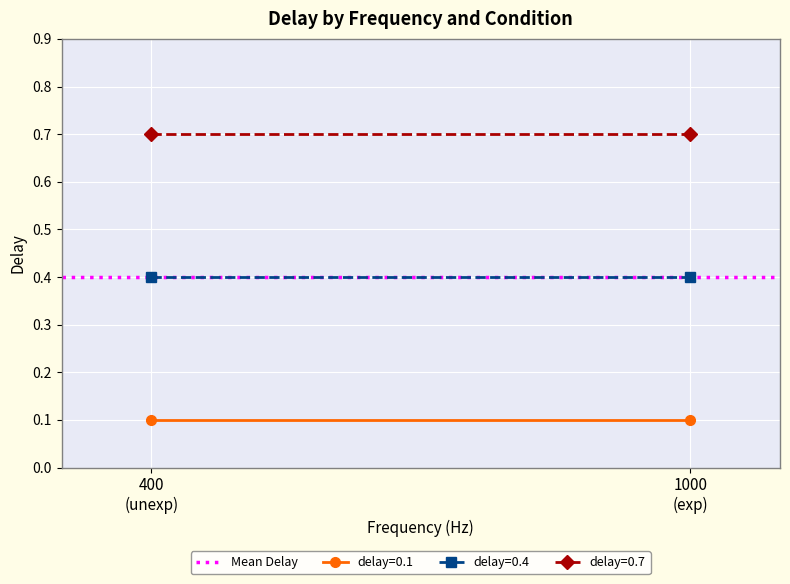

At which category is the sum across all series the highest?

2